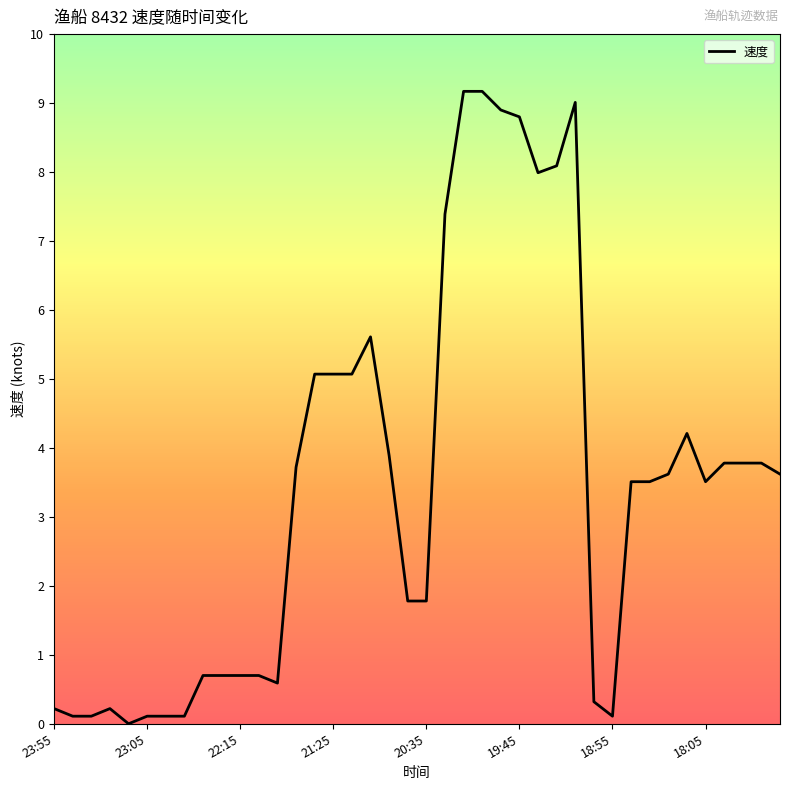

What is the difference between the maximum and minimum values?

9.2